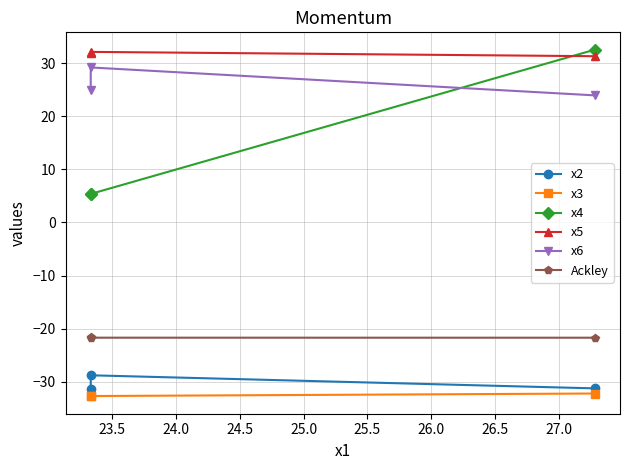

How many data points does each series have?

3